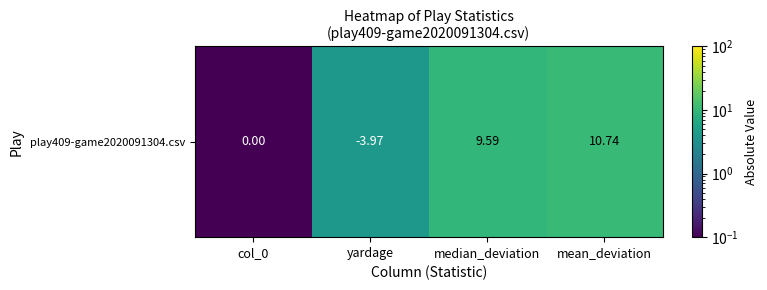

Reading left to right, extract all data points from this chart.

0.0	4.0	9.6	10.7